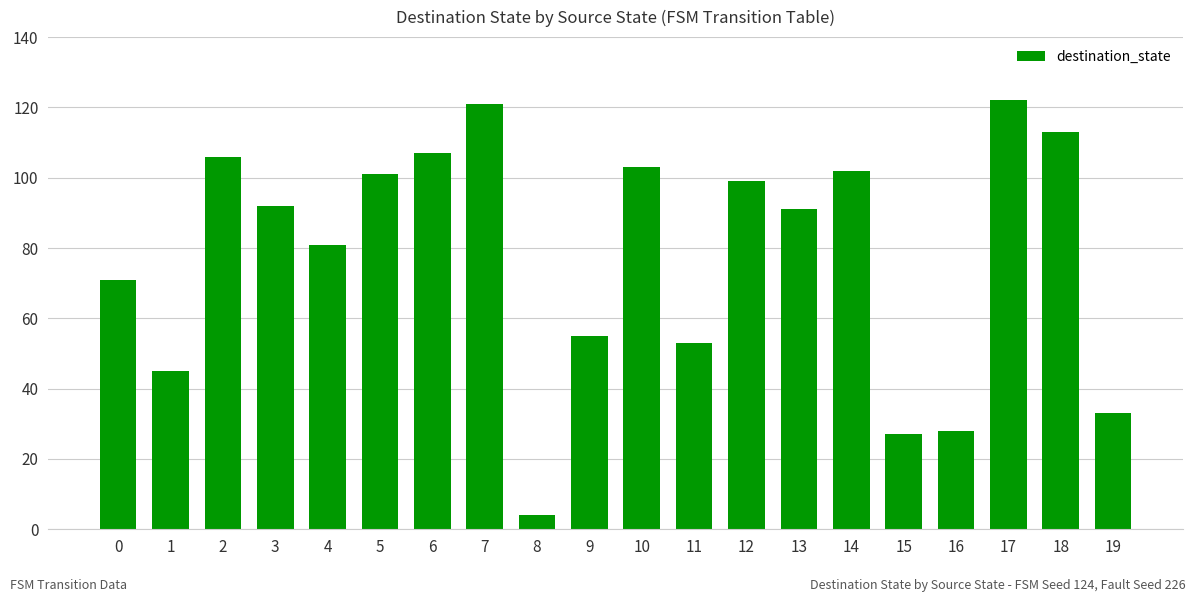

What is the difference between the maximum and minimum values?

118